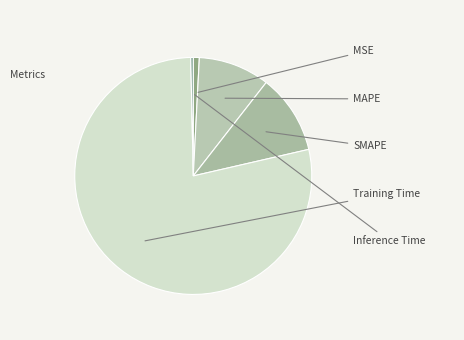

What is the largest slice in the pie chart?

Training Time